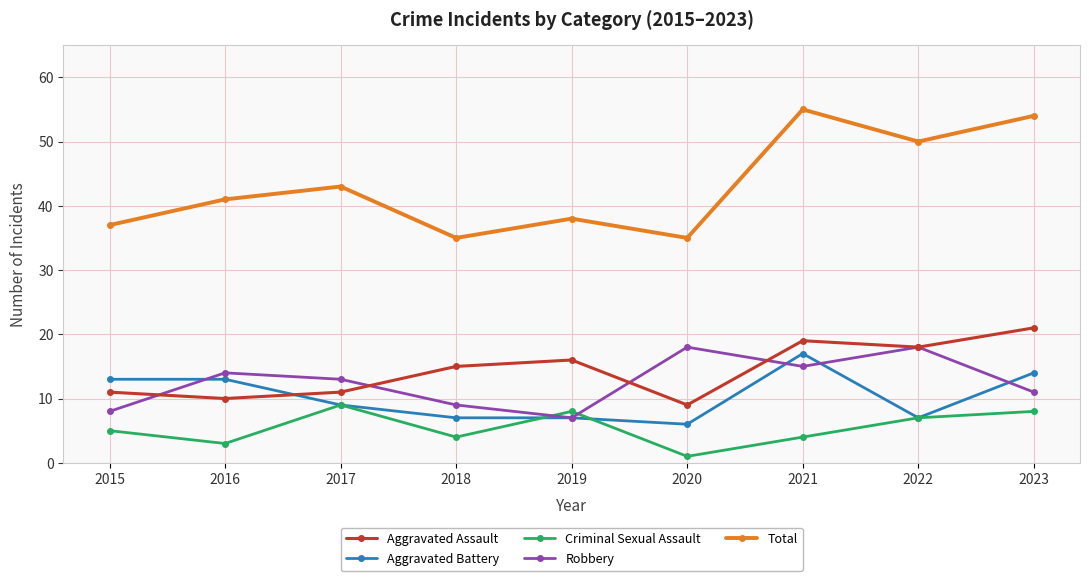

How many values in the Aggravated Assault series are below 15?

4